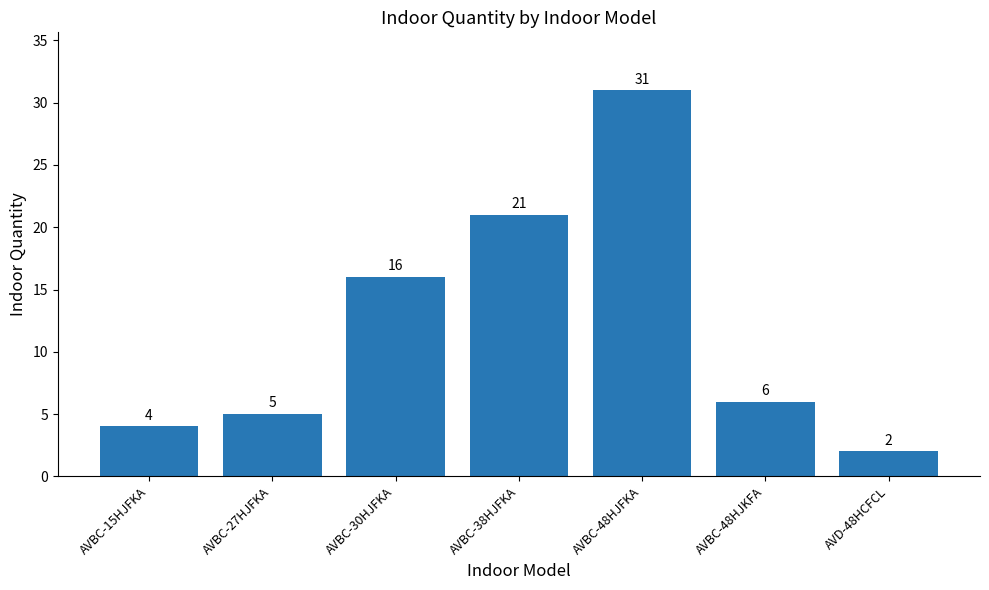

Rank the categories by value from highest to lowest.

AVBC-48HJFKA, AVBC-38HJFKA, AVBC-30HJFKA, AVBC-48HJKFA, AVBC-27HJFKA, AVBC-15HJFKA, AVD-48HCFCL